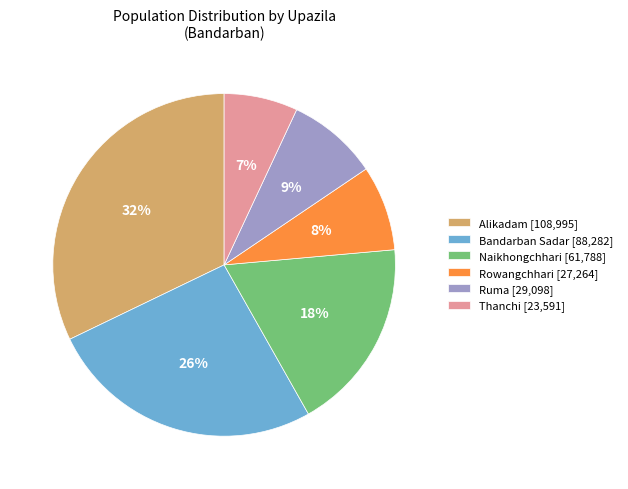

Approximately how many times larger is the value at Bandarban Sadar [88,282] compared to Alikadam [108,995]?

0.8